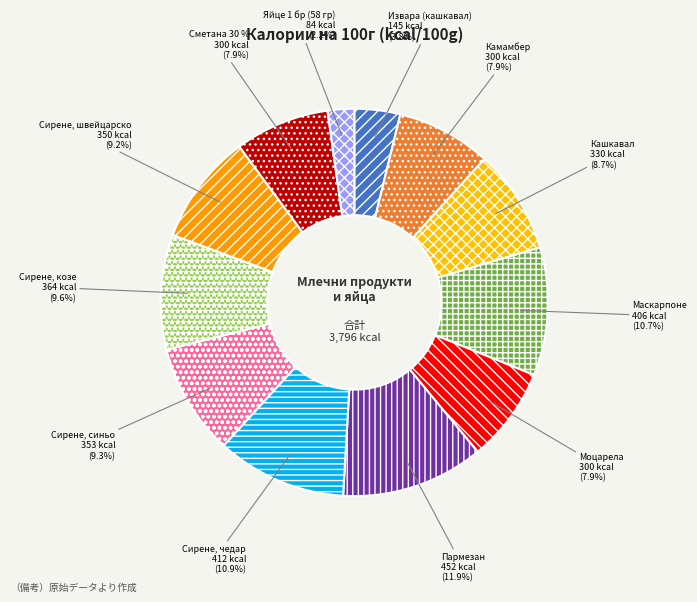

Combined, what portion of the pie is Сирене, козе and Извара (кашкавал)?

13.4%